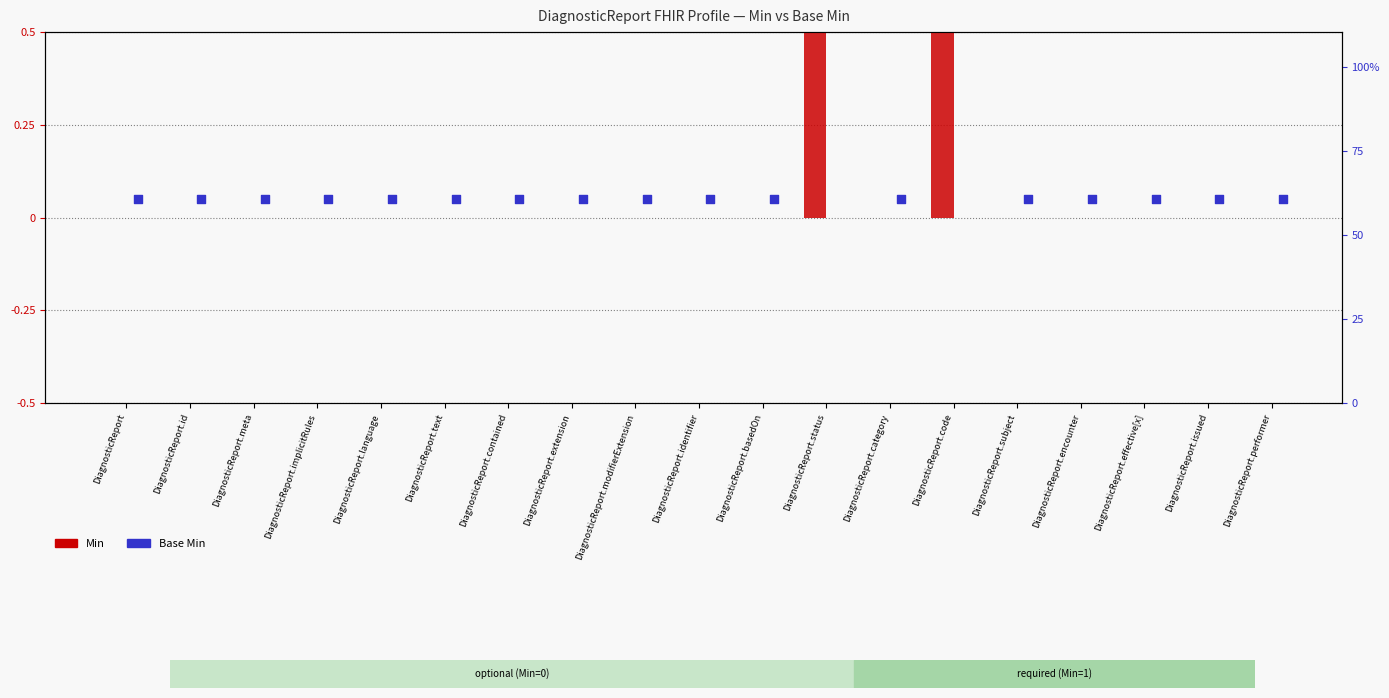

Which series reaches the minimum Y coordinate?

Min